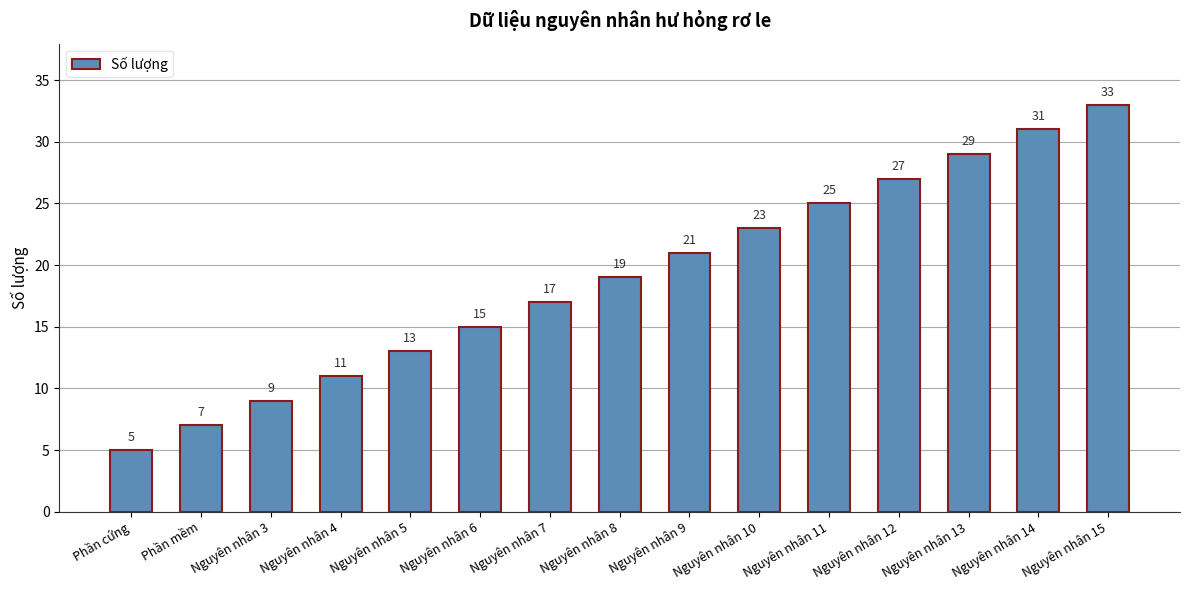

Which category has the lowest value across all series?

Phần cứng